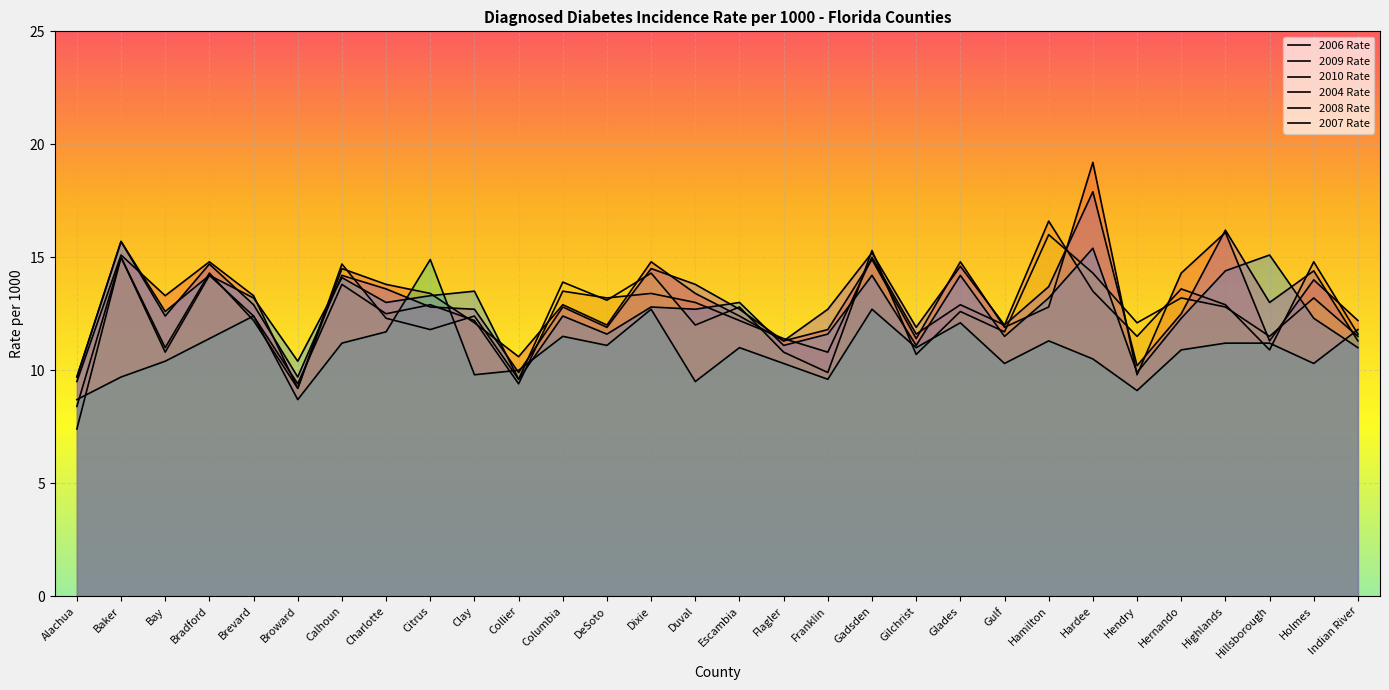

What position from the left is Duval?

15